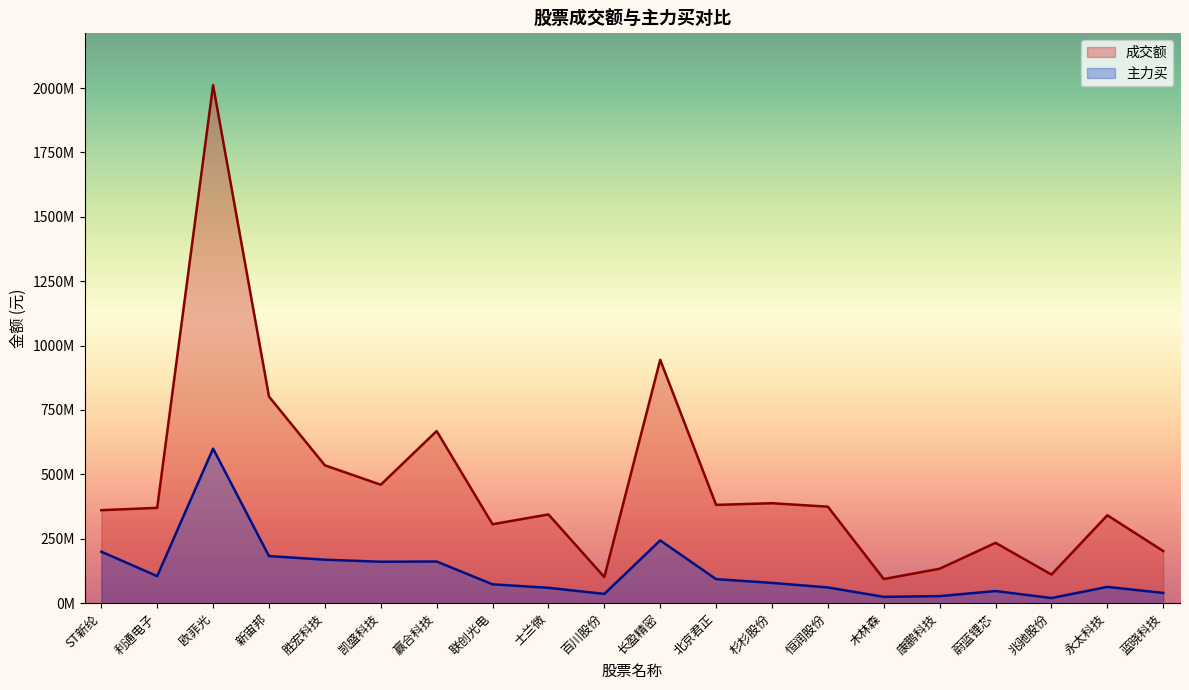

Which category has the highest value in the 成交额_线 series?

欧菲光